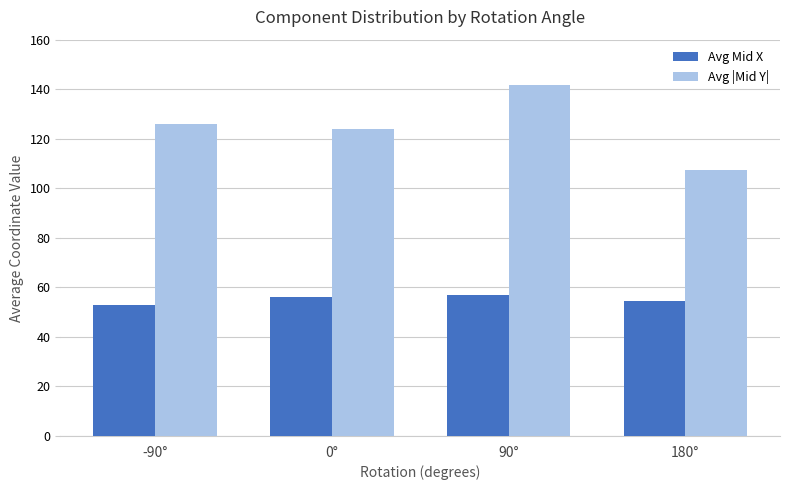

True or false: Avg Mid X has a value of 34.8 at 180°.

False